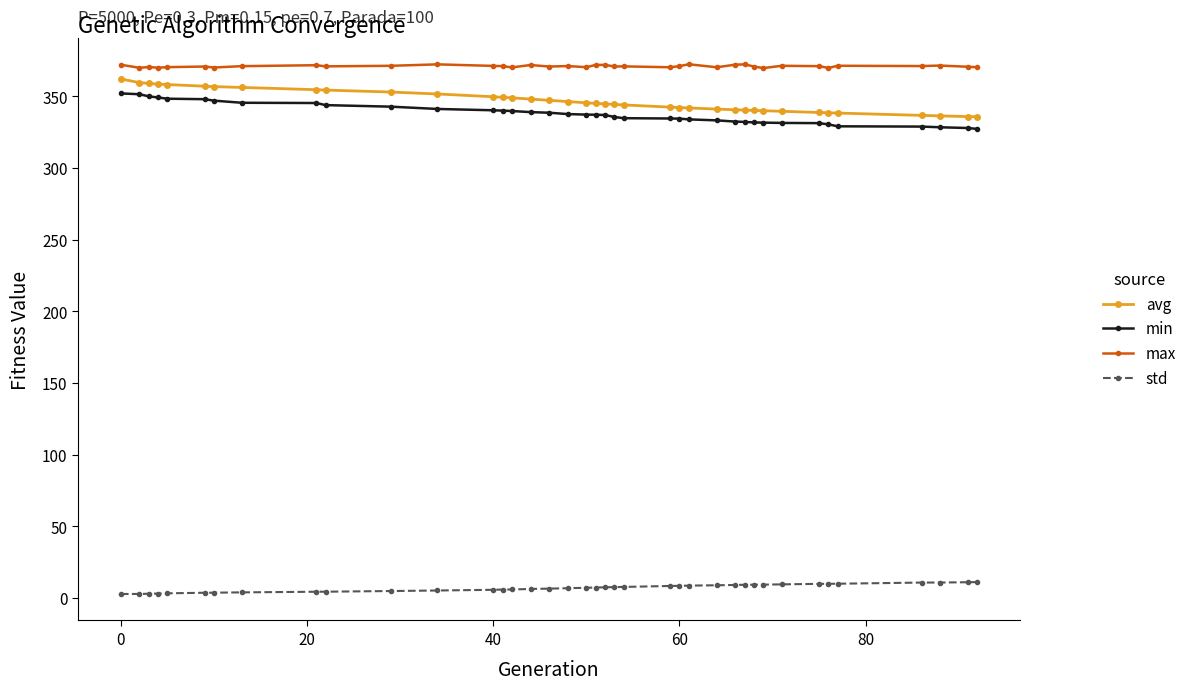

True or false: std and min intersect in this chart.

False